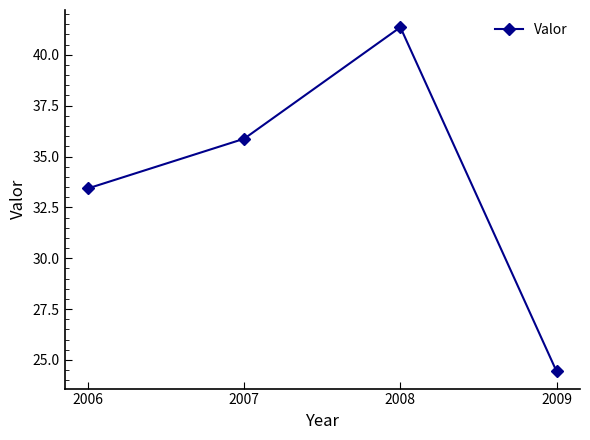

How many values exceed 35?

2